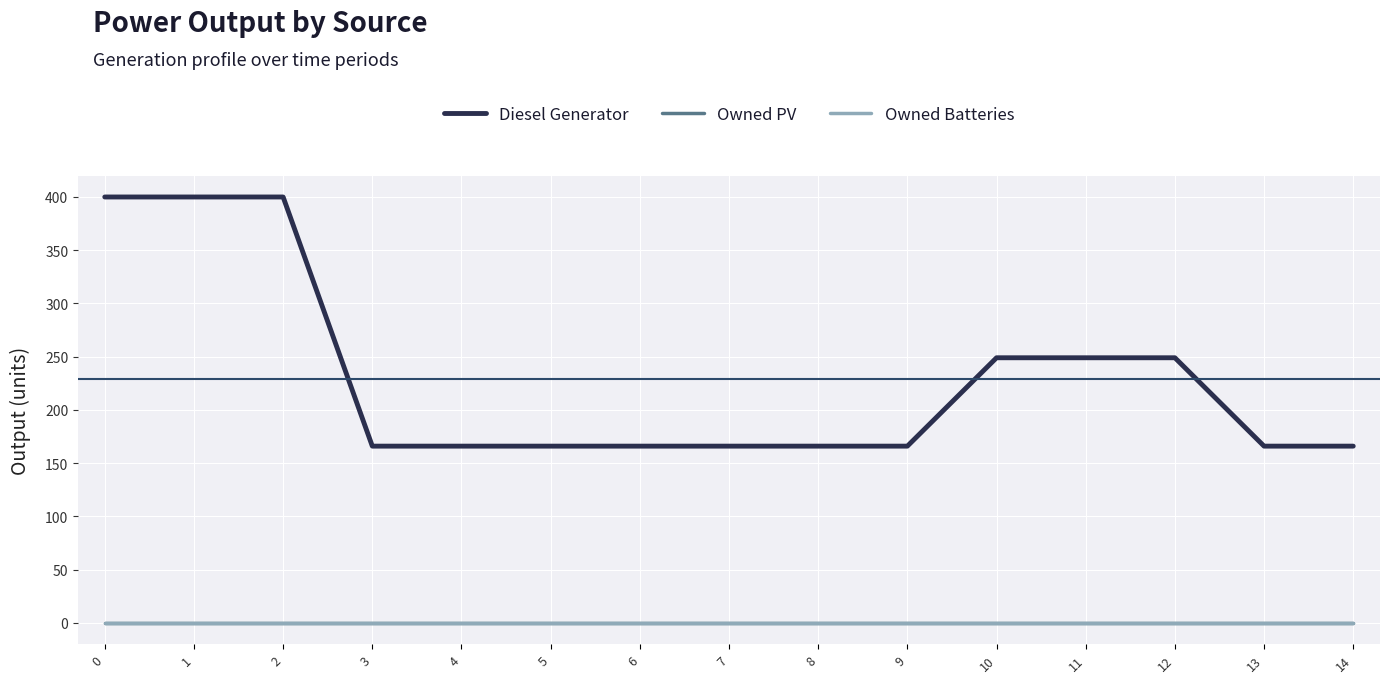

Does the chart have visible grid lines?

Yes